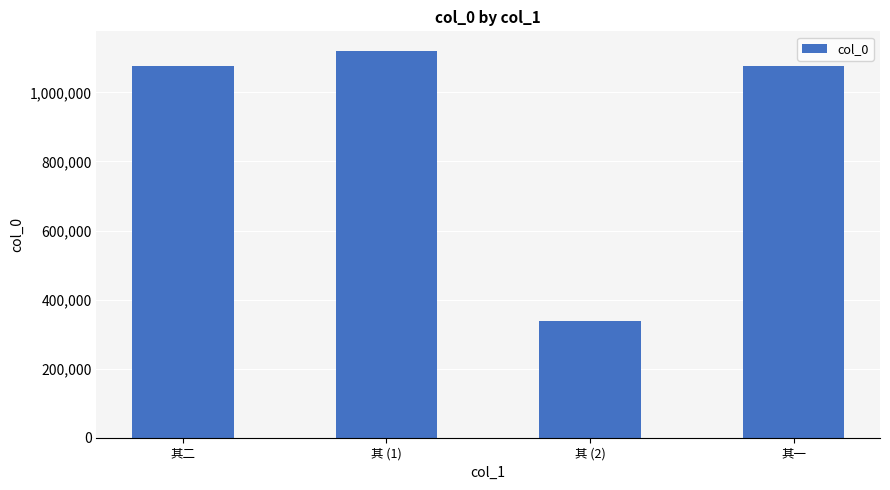

Read the value at 其一, to the nearest 50.

1076050